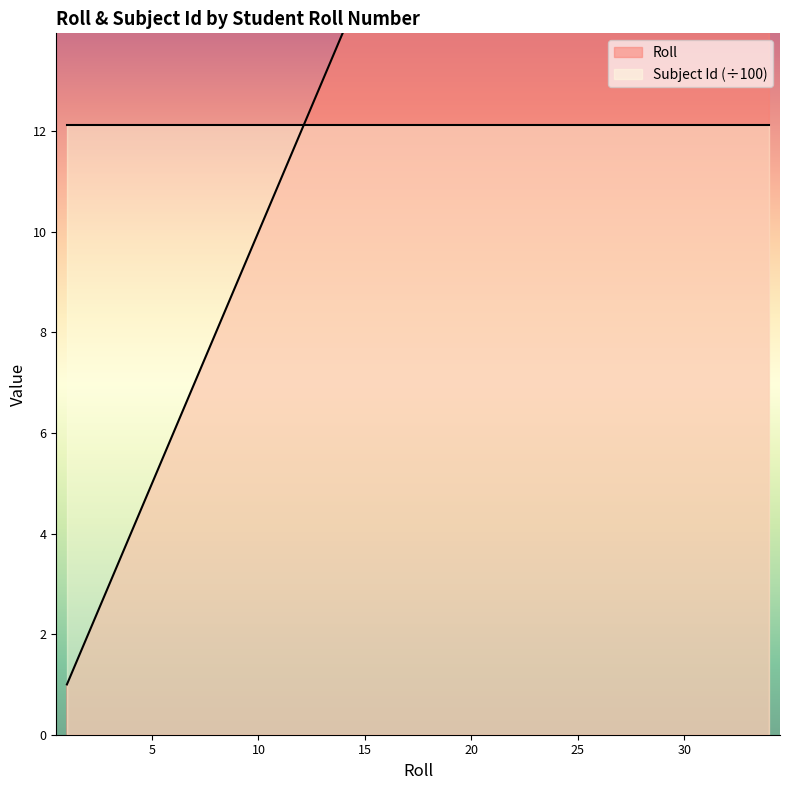

What is the sum of all values?

557